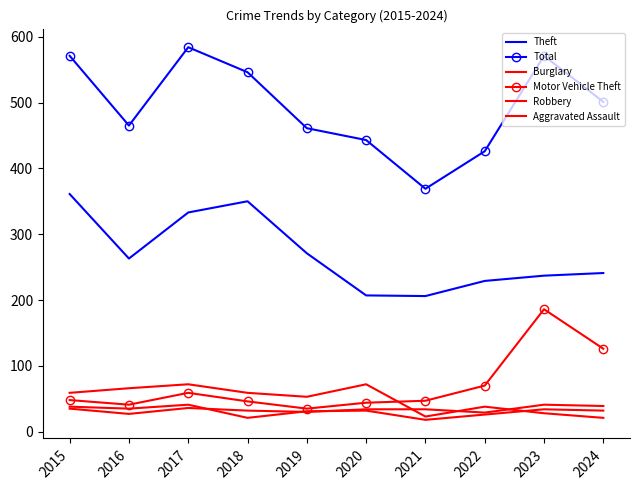

Rank the series by their maximum value, from lowest to highest.

Robbery, Aggravated Assault, Burglary, Motor Vehicle Theft, Theft, Total